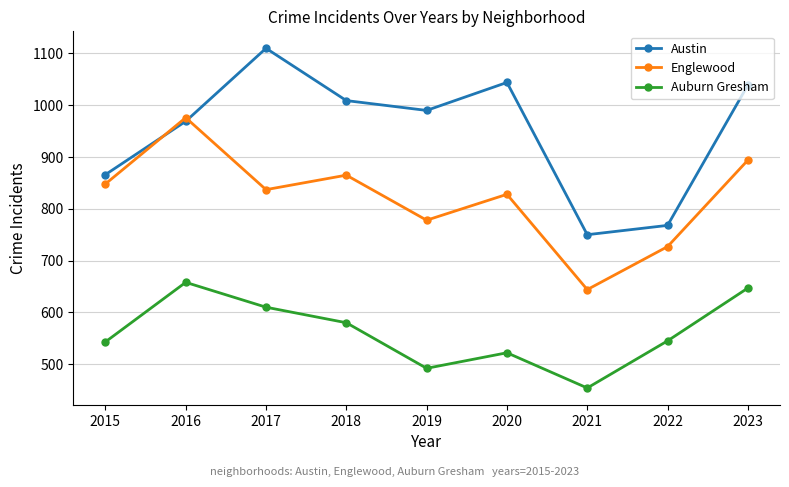

Count the number of data series in this chart.

3